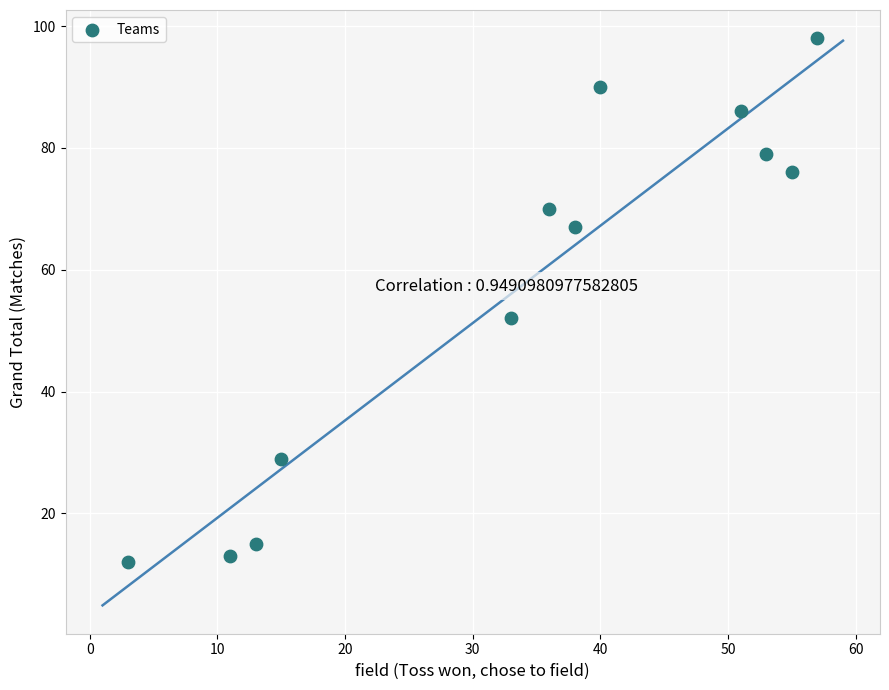

What Y value in the scatter plot is closest to 55?

52